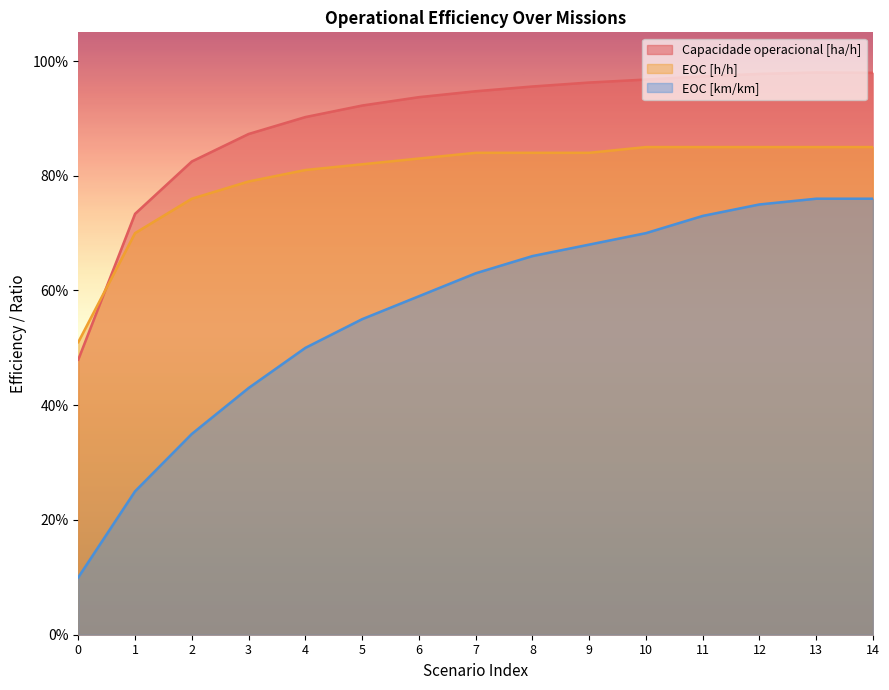

How many data points does each series have?

15